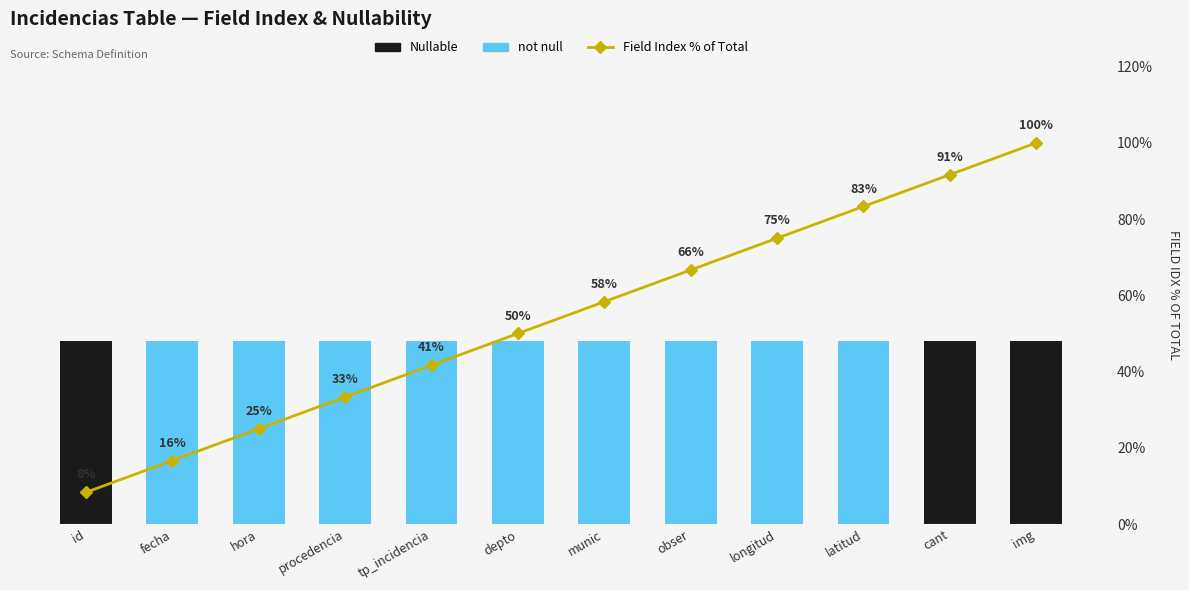

Reading left to right, extract all data points from this chart.

not null: 0.0	1.0	1.0	1.0	1.0	1.0	1.0	1.0	1.0	1.0	0.0	0.0
Nullable: 1.0	0.0	0.0	0.0	0.0	0.0	0.0	0.0	0.0	0.0	1.0	1.0
Field Index % of Total: 0.1	0.2	0.2	0.3	0.4	0.5	0.6	0.7	0.8	0.8	0.9	1.0